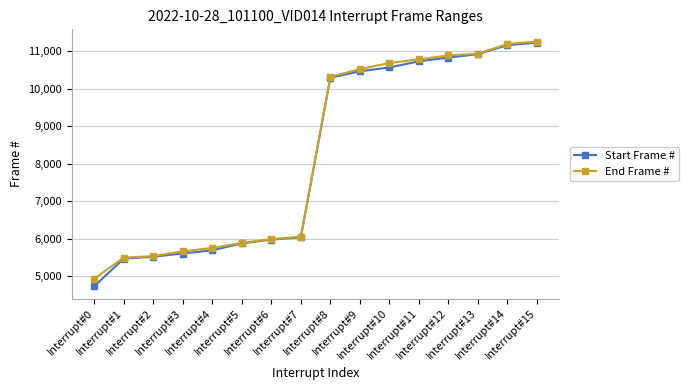

What is the sum of all End Frame # values?

131853